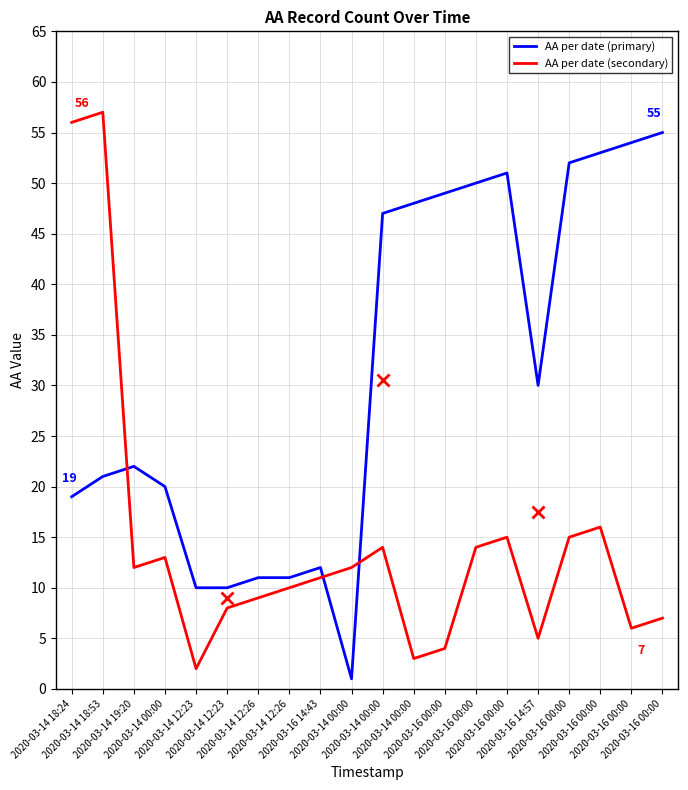

What is the label of the 17th point from the right?

2020-03-14 00:00